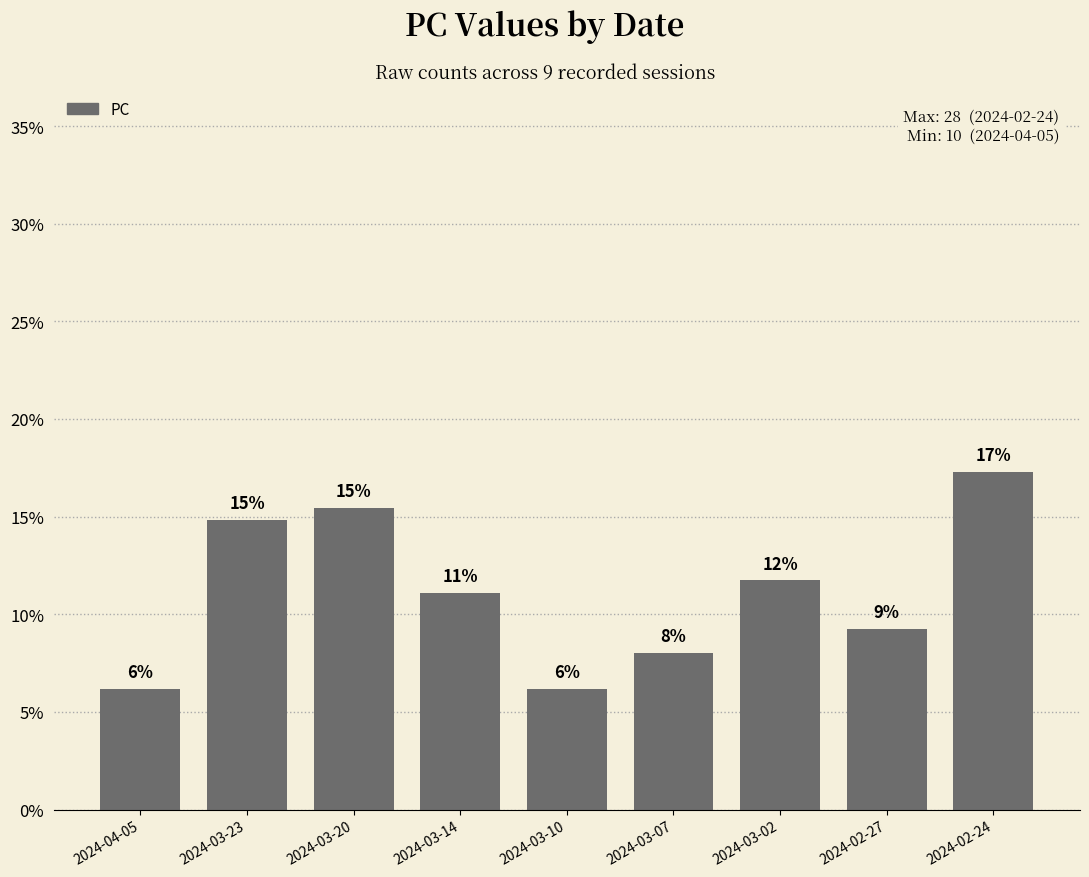

Are the bars horizontal?

No